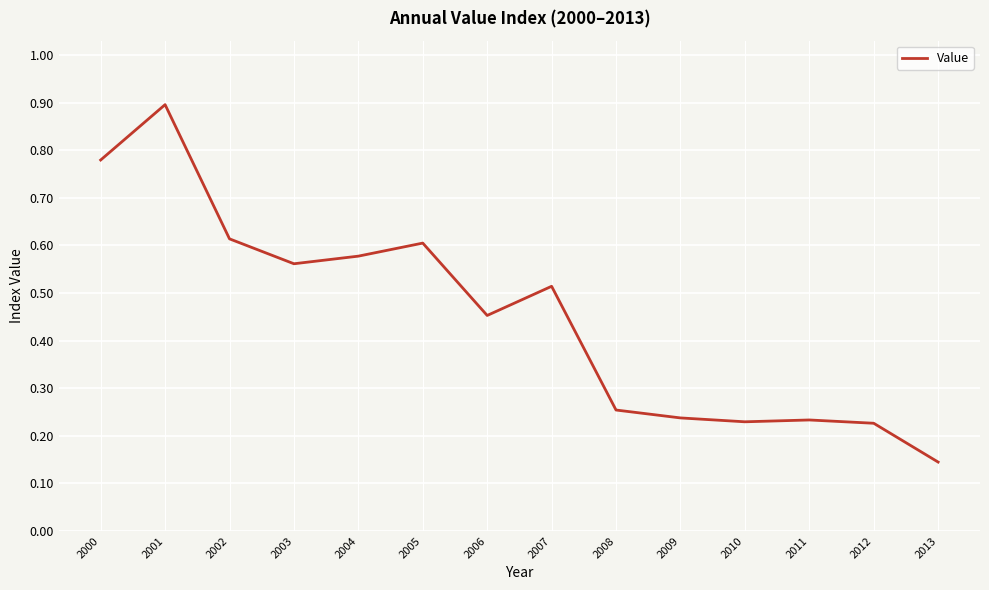

Which label corresponds to the largest value in the chart?

2001